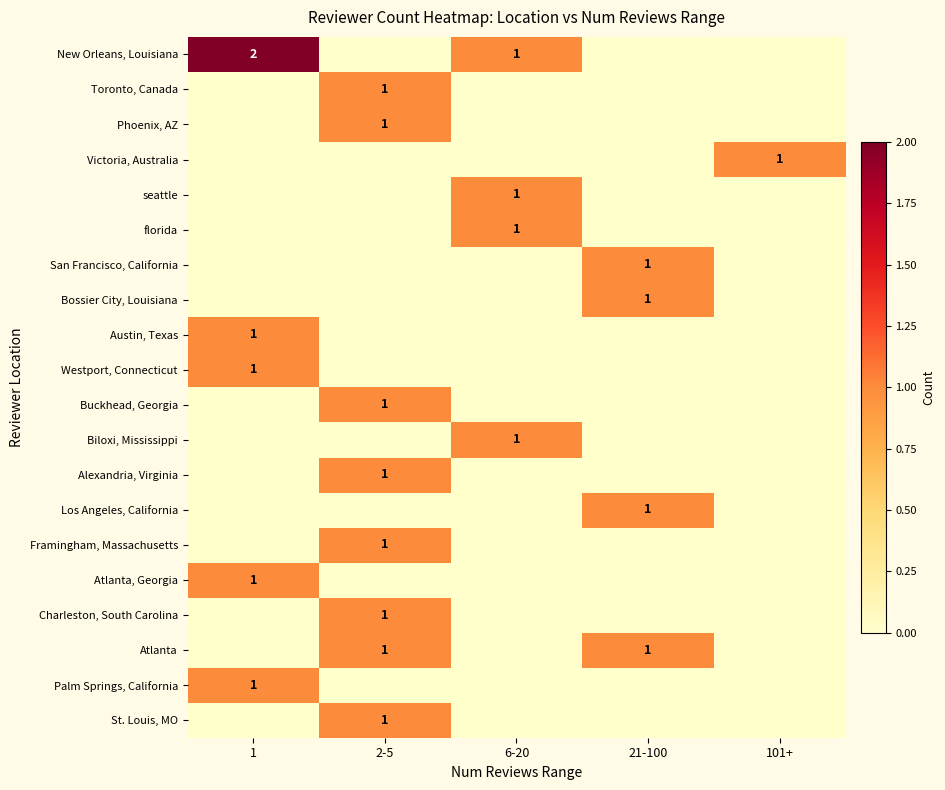

Is the value of Charleston, South Carolina at 6-20 greater than the value of Alexandria, Virginia at 1?

No